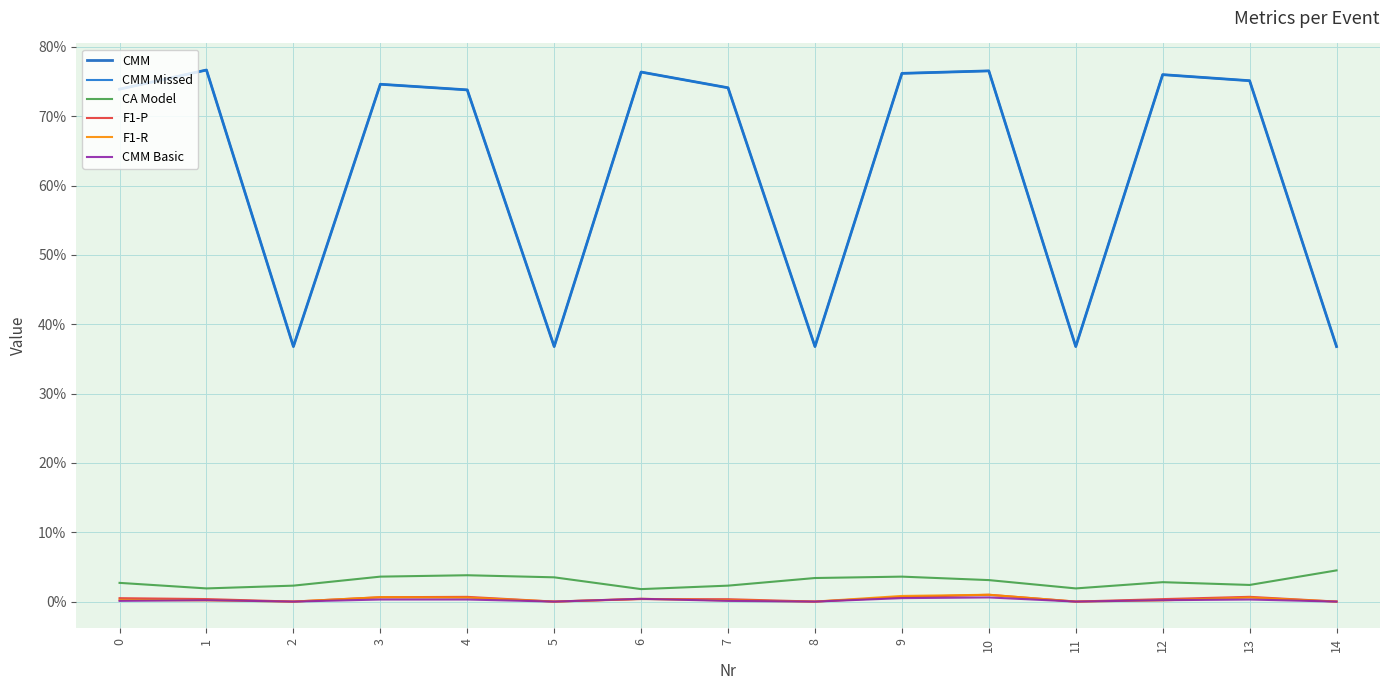

Reading left to right, what are all the values shown in this chart?

CMM: 0=0.7	1=0.8	2=0.4	3=0.7	4=0.7	5=0.4	6=0.8	7=0.7	8=0.4	9=0.8	10=0.8	11=0.4	12=0.8	13=0.8	14=0.4
CMM Missed: 0=0.7	1=0.8	2=0.4	3=0.7	4=0.7	5=0.4	6=0.8	7=0.7	8=0.4	9=0.8	10=0.8	11=0.4	12=0.8	13=0.8	14=0.4
CA Model: 0=0.0	1=0.0	2=0.0	3=0.0	4=0.0	5=0.0	6=0.0	7=0.0	8=0.0	9=0.0	10=0.0	11=0.0	12=0.0	13=0.0	14=0.0
F1-P: 0=0.0	1=0.0	2=0.0	3=0.0	4=0.0	5=0.0	6=0.0	7=0.0	8=0.0	9=0.0	10=0.0	11=0.0	12=0.0	13=0.0	14=0.0
F1-R: 0=0.0	1=0.0	2=0.0	3=0.0	4=0.0	5=0.0	6=0.0	7=0.0	8=0.0	9=0.0	10=0.0	11=0.0	12=0.0	13=0.0	14=0.0
CMM Basic: 0=0.0	1=0.0	2=0.0	3=0.0	4=0.0	5=0.0	6=0.0	7=0.0	8=0.0	9=0.0	10=0.0	11=0.0	12=0.0	13=0.0	14=0.0